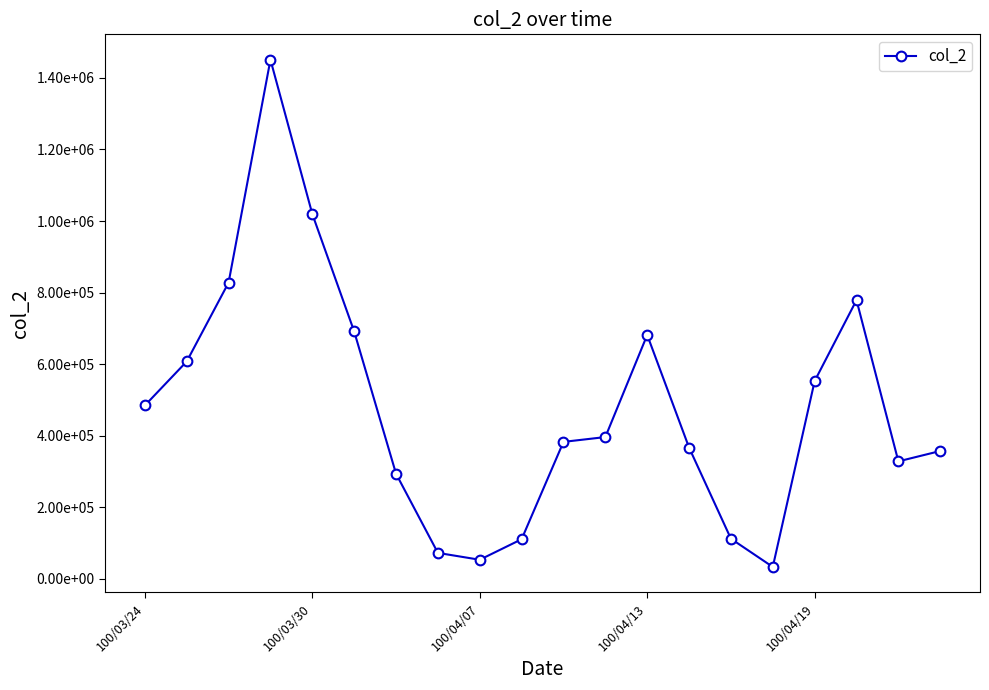

Is this an area chart (filled region under the line)?

No